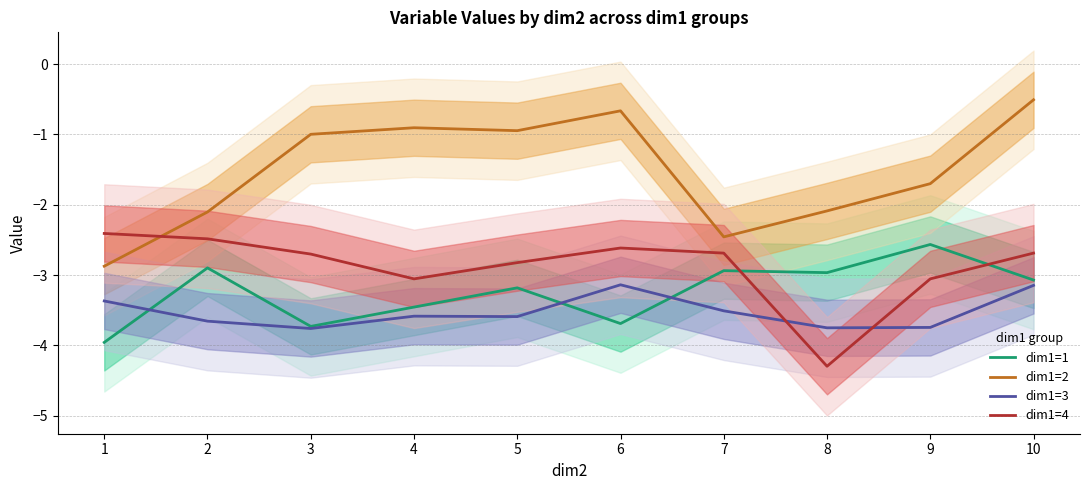

How many categories are shown in the chart?

10